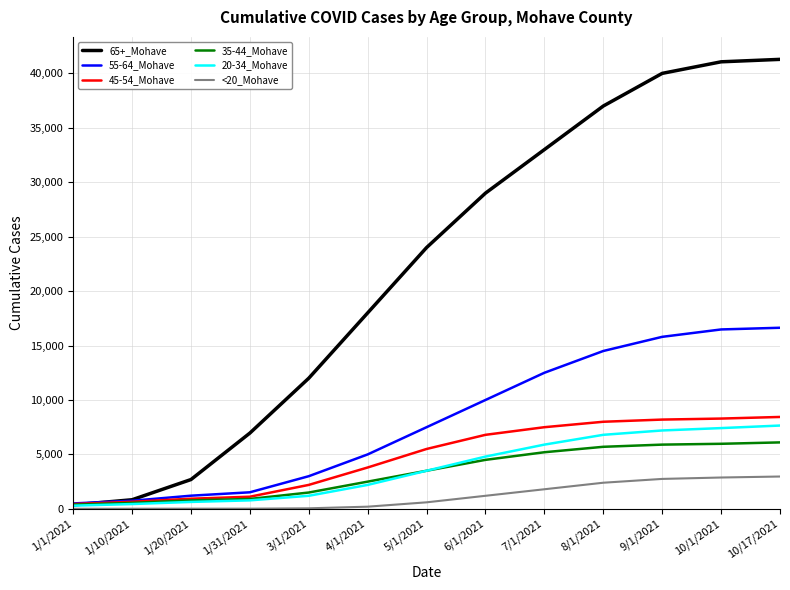

Which series has the largest total across all categories?

65+_Mohave